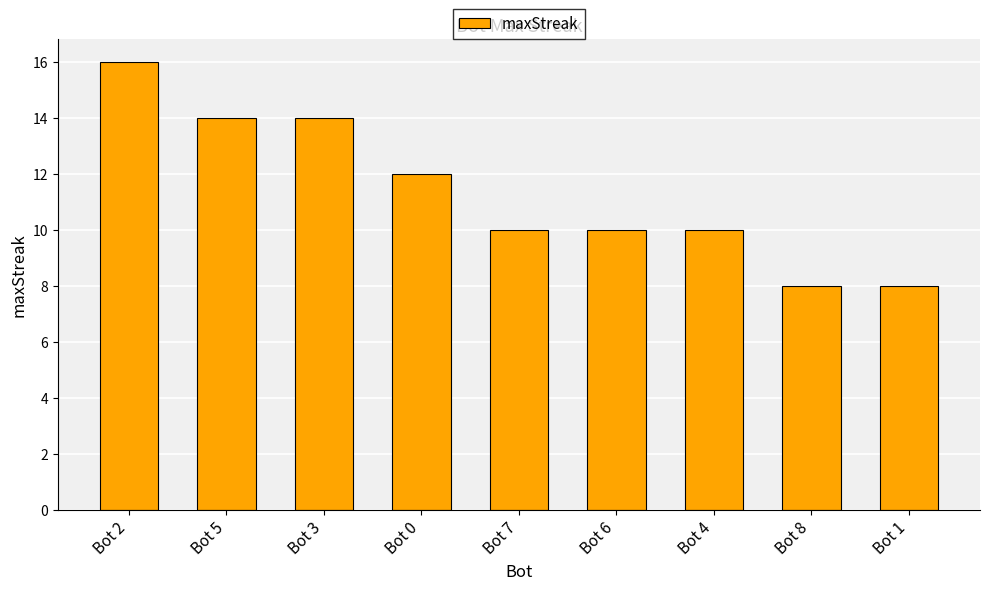

What is the sum of all values?

102